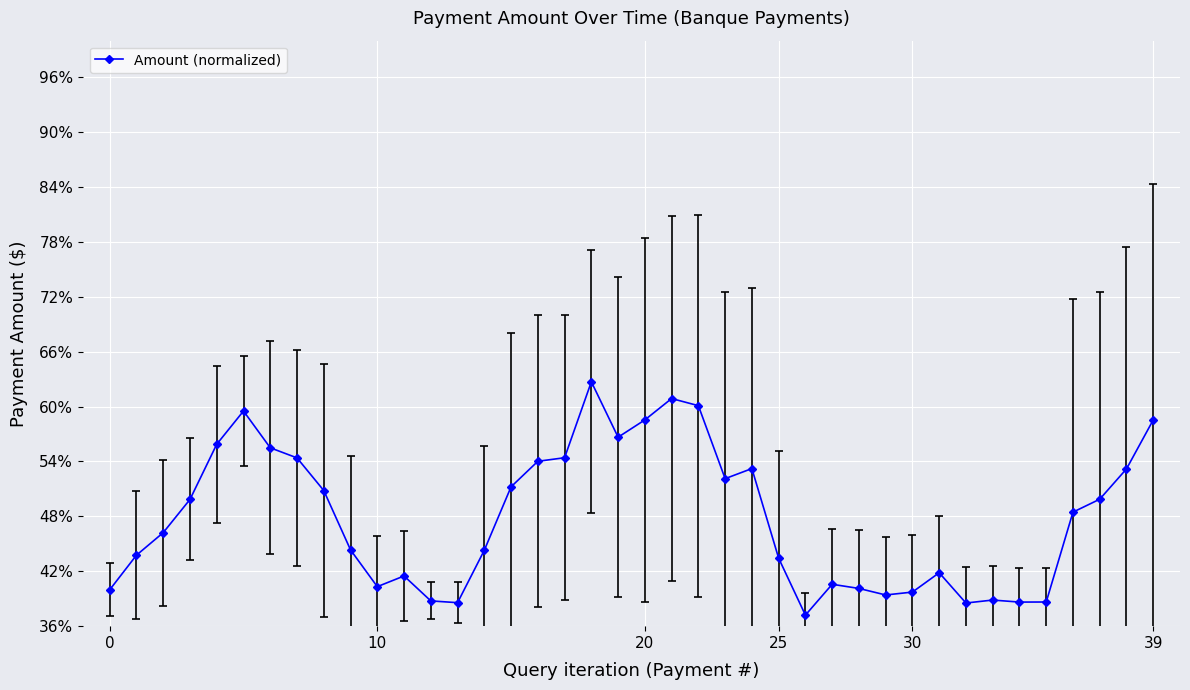

True or false: there are more than 0 points higher than both neighbors.

True